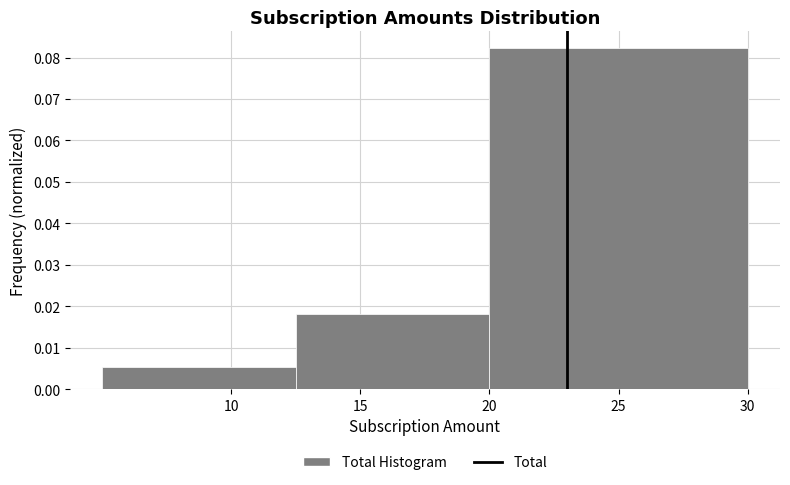

What is the height of the bar covering 5.0 to 12.5 on the x-axis? The values are not printed on the chart, so give them approximately, as read against the axis.

0.005